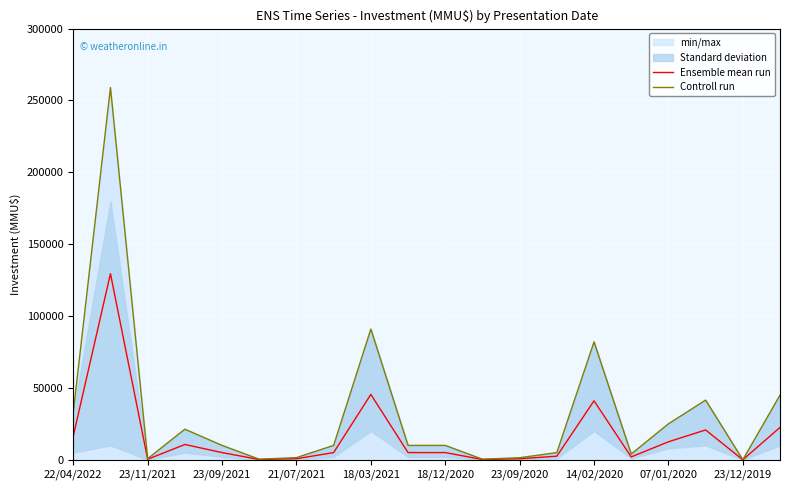

At which label is Ensemble mean run closest to 64750?

18/03/2021